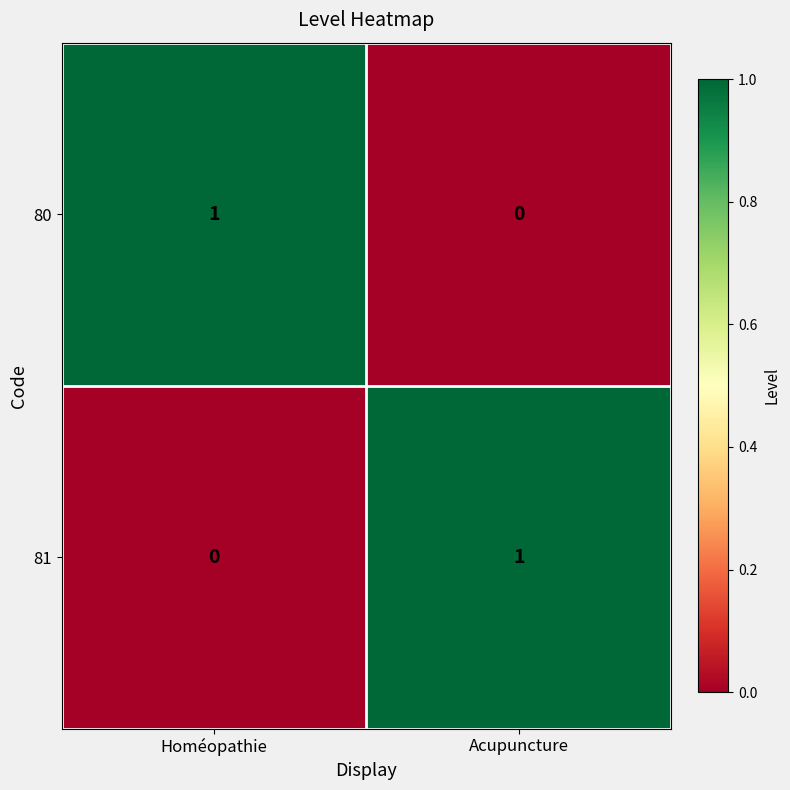

Reading right to left, extract all data points from this chart.

80: 0	1
81: 1	0